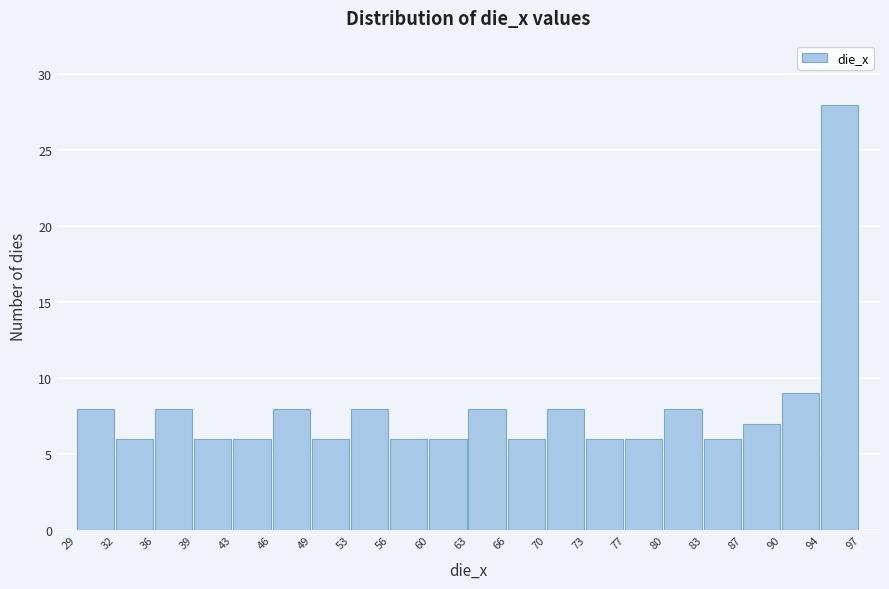

Which range on the x-axis has the tallest bar?

94 to 97